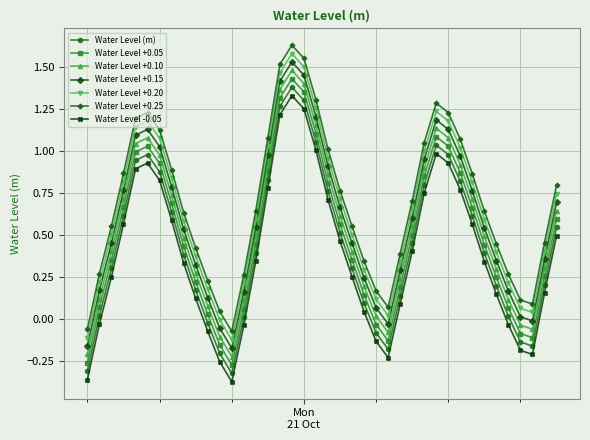

True or false: Water Level +0.25 and Water Level -0.05 cross at least once.

False